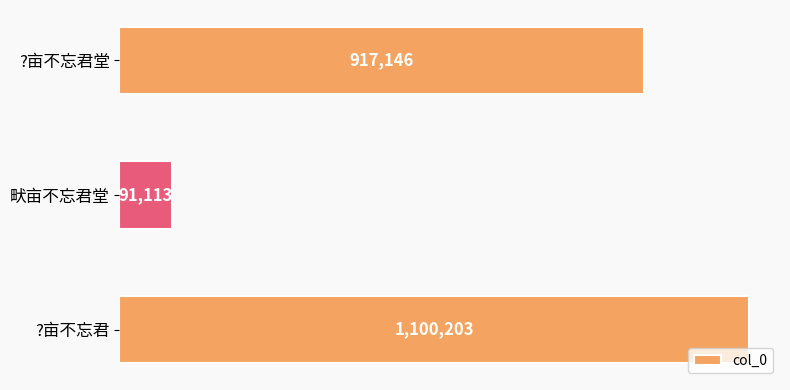

Rank the categories by value from lowest to highest.

畎亩不忘君堂, ?亩不忘君堂, ?亩不忘君